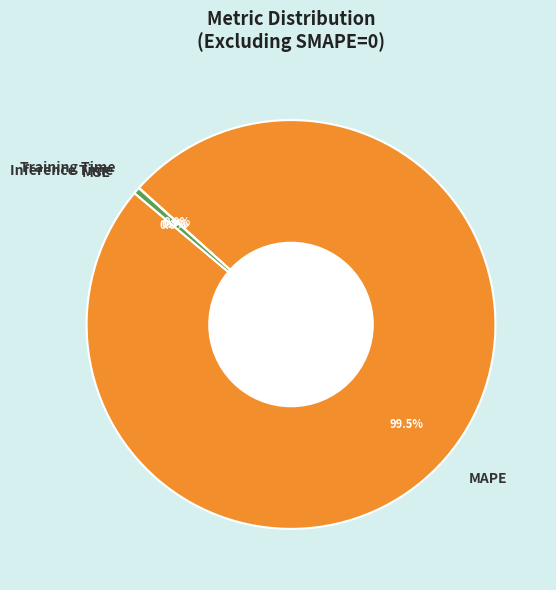

Combined, do Inference Time and MAPE account for over 50%?

Yes